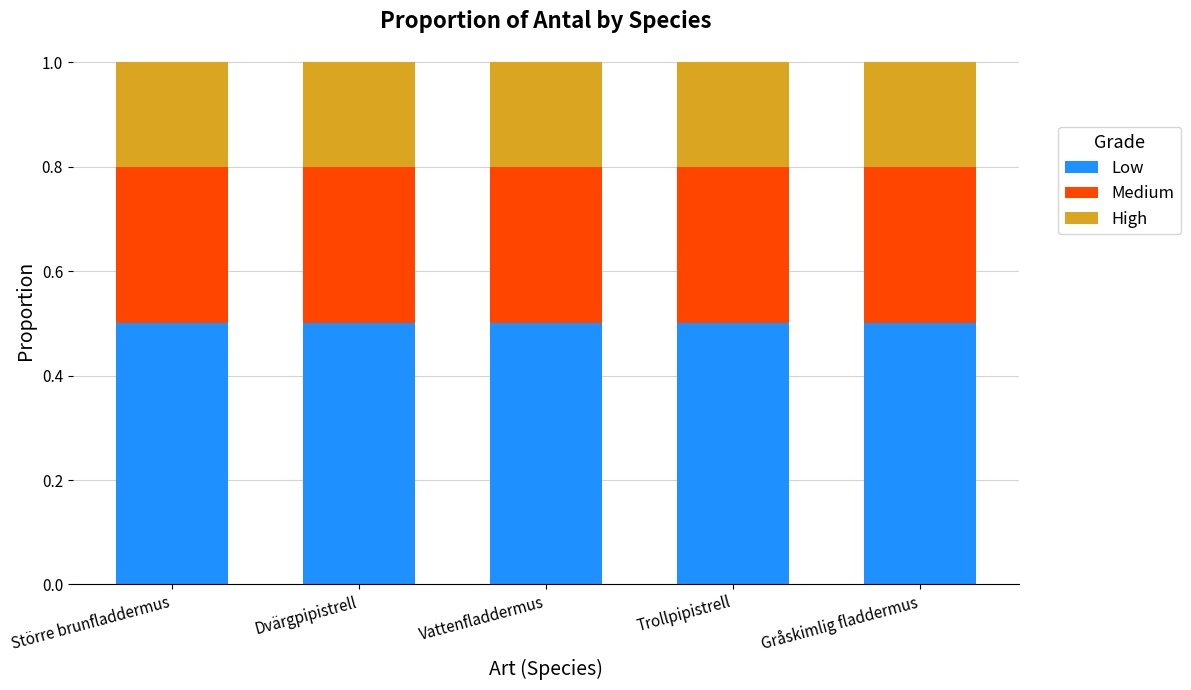

What is the total value across all series at Trollpipistrell?

1.0